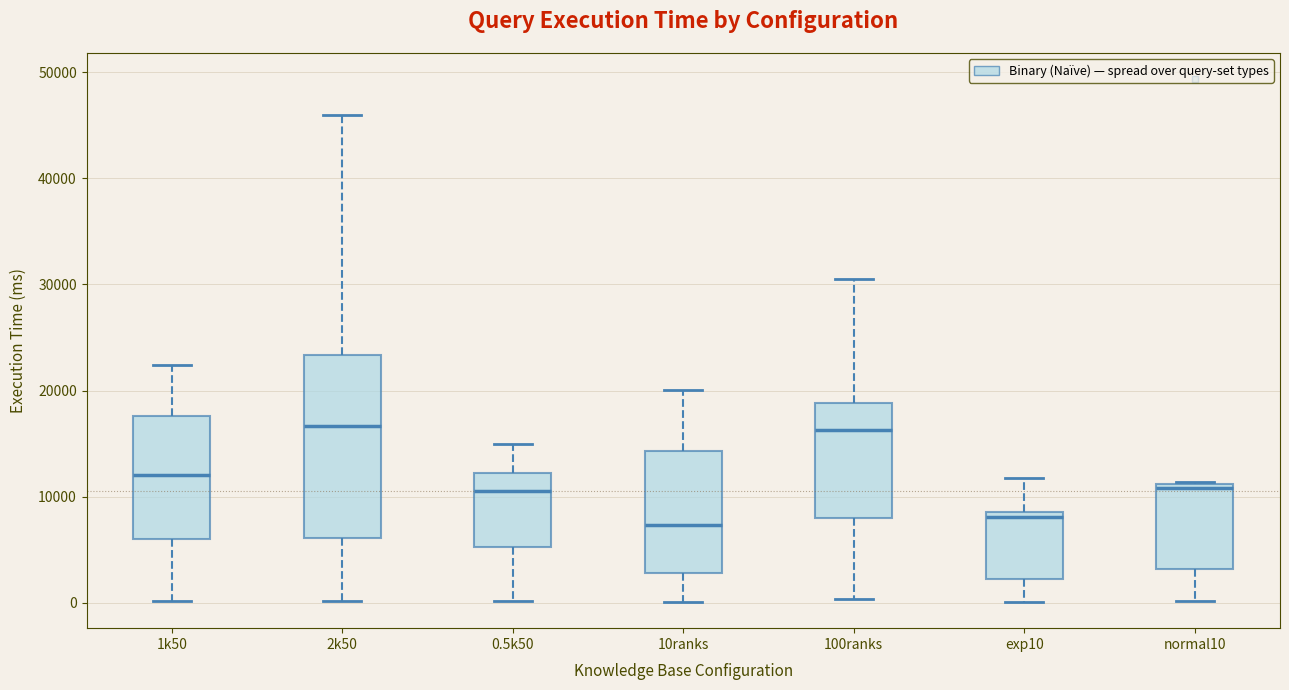

Reading left to right, read every box against the y-axis: the position of its median line, the range the box covers, and the ends of its whiskers. The values are not printed on the chart, so give them approximately, as read against the axis.

1k50: median 12000, box 6000 to 18000, whiskers 0 to 22000
2k50: median 17000, box 6000 to 23000, whiskers 0 to 46000
0.5k50: median 11000, box 5000 to 12000, whiskers 0 to 15000
10ranks: median 7000, box 3000 to 14000, whiskers 0 to 20000
100ranks: median 16000, box 8000 to 19000, whiskers 0 to 31000
exp10: median 8000, box 2000 to 9000, whiskers 0 to 12000
normal10: median 11000 (just below the box's upper edge), box 3000 to 11000, whiskers 0 to 11000